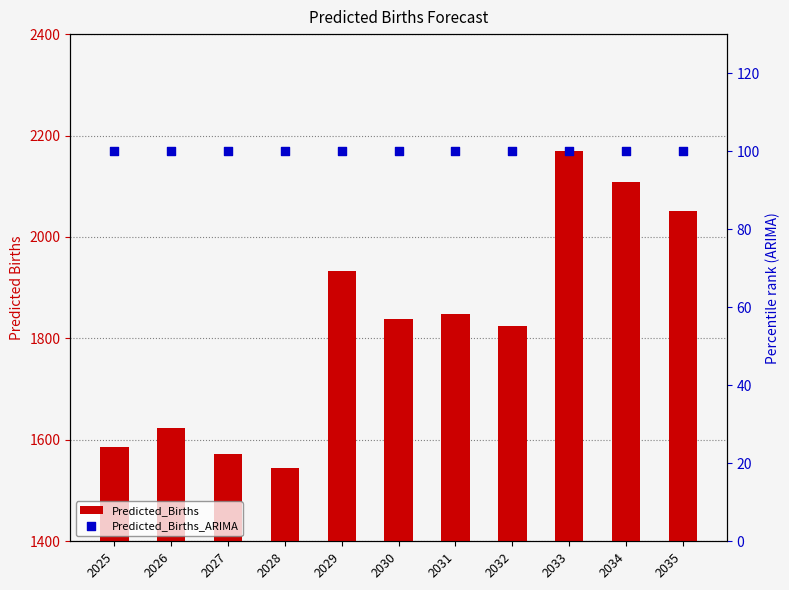

What is the total value across all series at 2030?

1937.7